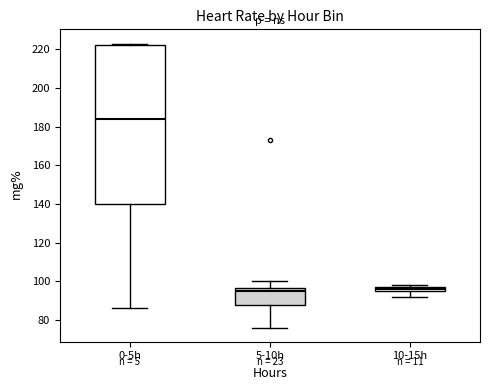

Which box is the tallest, from its lower edge to its upper edge?

0-5h